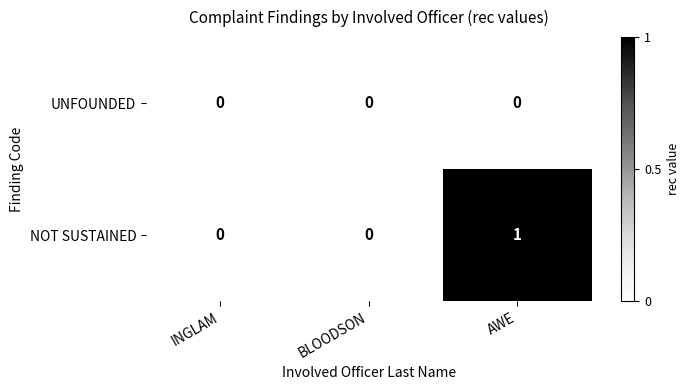

Which series has the largest total across all categories?

NOT SUSTAINED